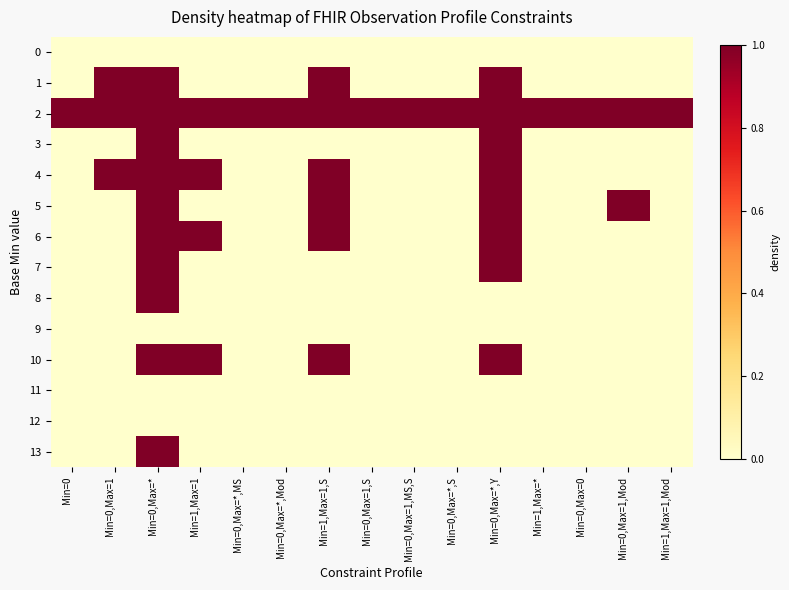

Which series has the largest total across all categories?

2